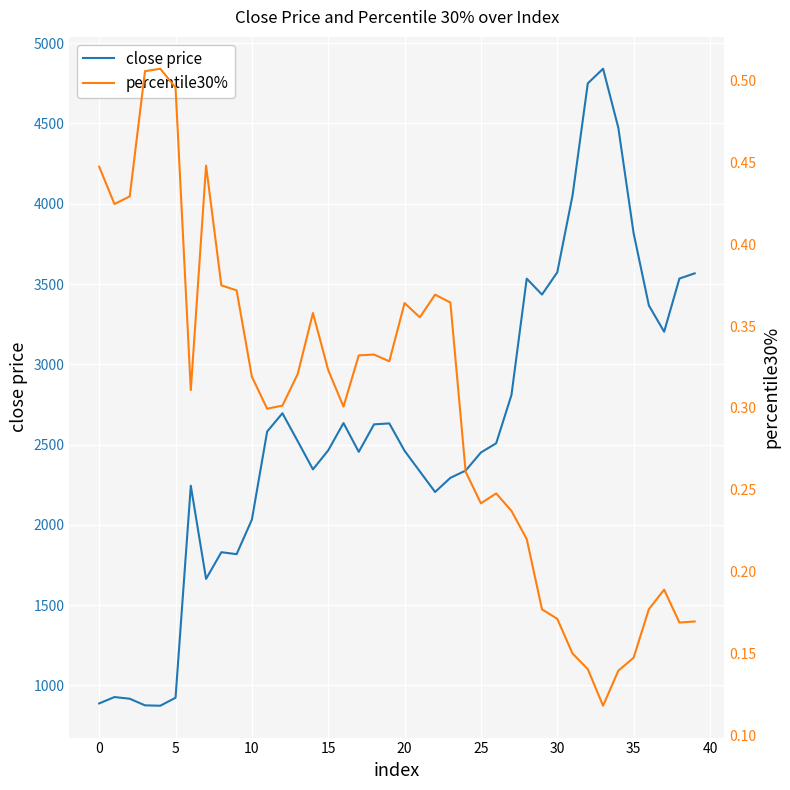

Which category has the highest value across all series?

33